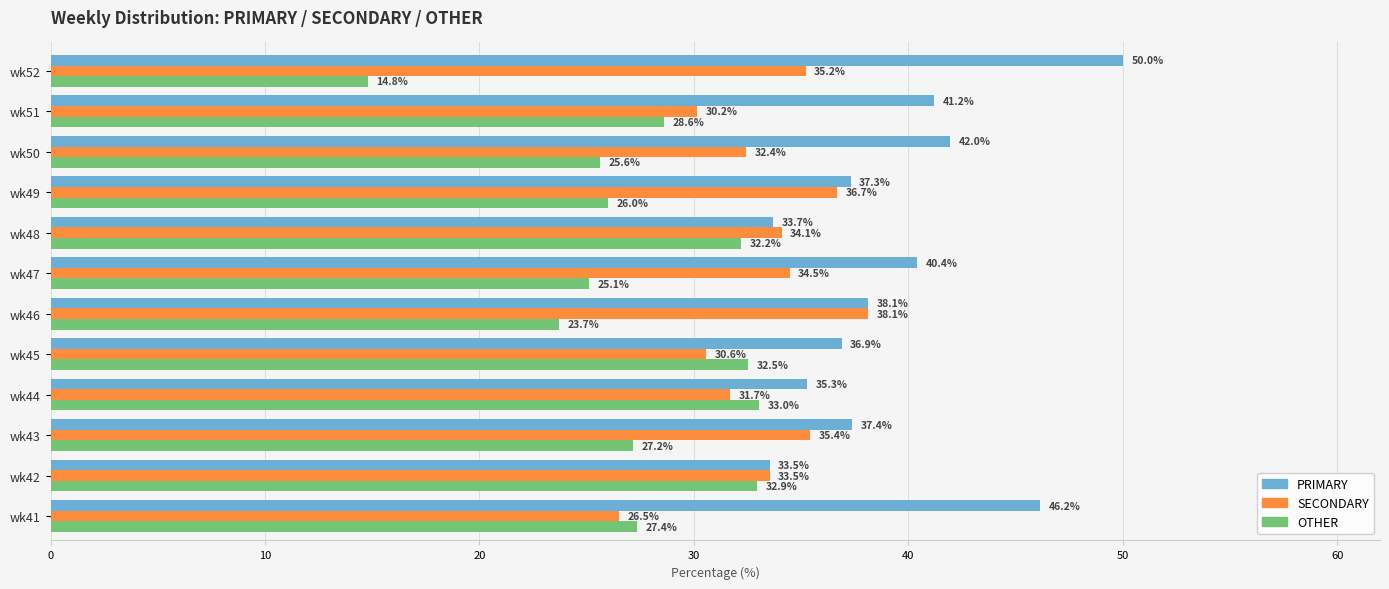

How many data points in PRIMARY are above 38?

6